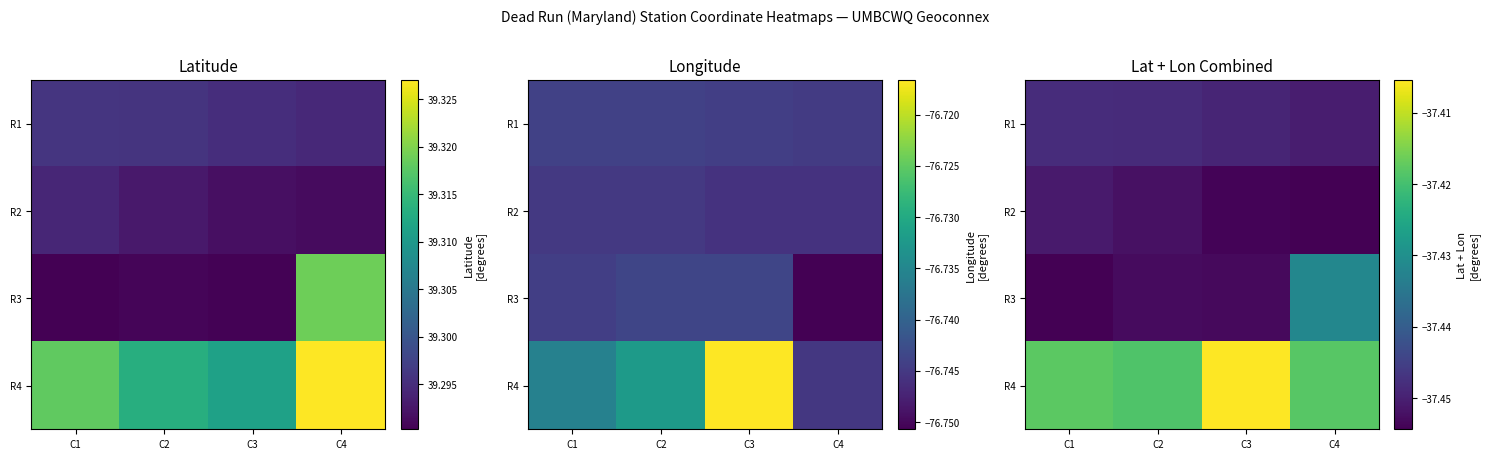

What is the sum of the R1 values at C2 and C3?

-74.9